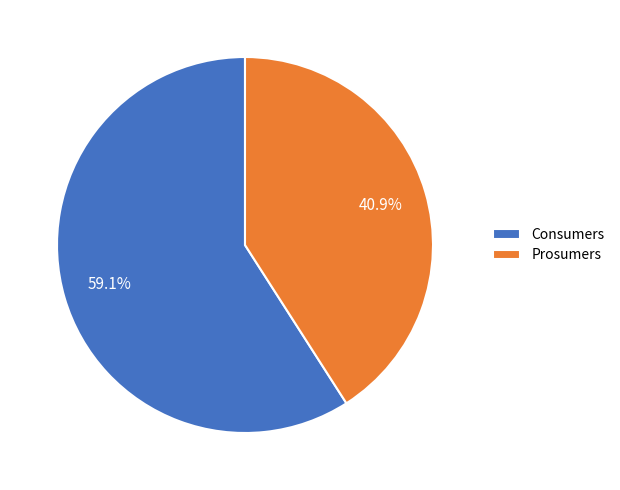

Do Prosumers and Consumers together represent more than half of the pie?

Yes